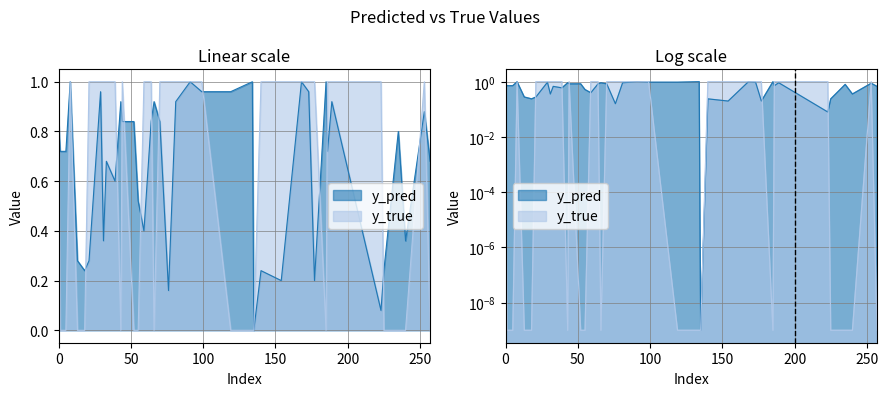

At which category does y_pred reach its first local valley?

18